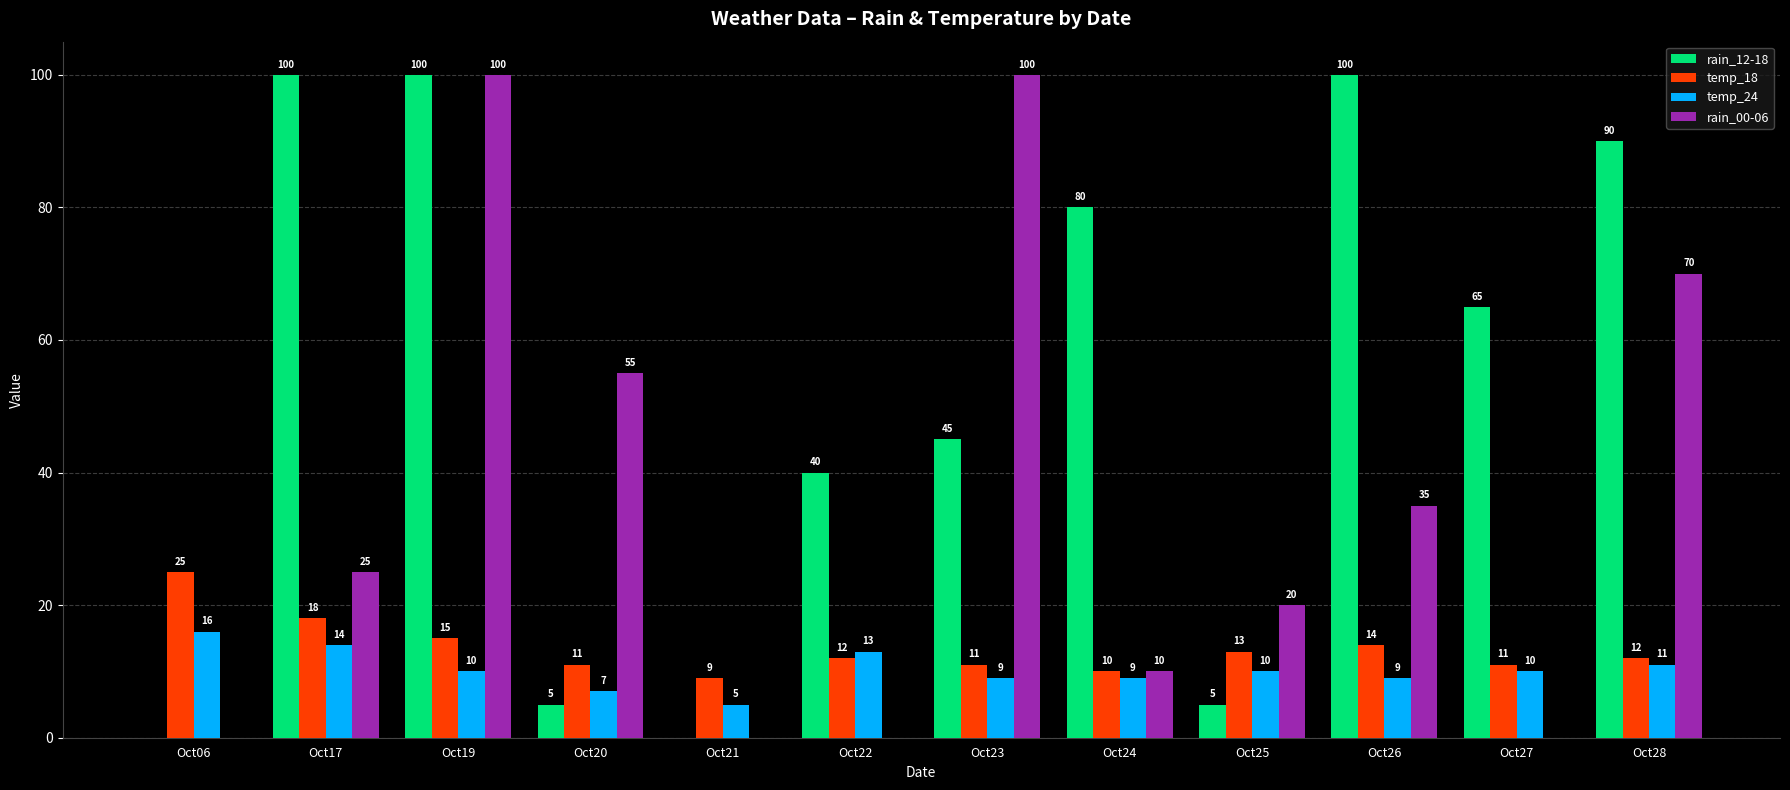

Reading right to left, transcribe all the data shown in this chart.

rain_12-18: Oct28=90	Oct27=65	Oct26=100	Oct25=5	Oct24=80	Oct23=45	Oct22=40	Oct21=0	Oct20=5	Oct19=100	Oct17=100	Oct06=0
temp_18: Oct28=12	Oct27=11	Oct26=14	Oct25=13	Oct24=10	Oct23=11	Oct22=12	Oct21=9	Oct20=11	Oct19=15	Oct17=18	Oct06=25
temp_24: Oct28=11	Oct27=10	Oct26=9	Oct25=10	Oct24=9	Oct23=9	Oct22=13	Oct21=5	Oct20=7	Oct19=10	Oct17=14	Oct06=16
rain_00-06: Oct28=70	Oct27=0	Oct26=35	Oct25=20	Oct24=10	Oct23=100	Oct22=0	Oct21=0	Oct20=55	Oct19=100	Oct17=25	Oct06=0